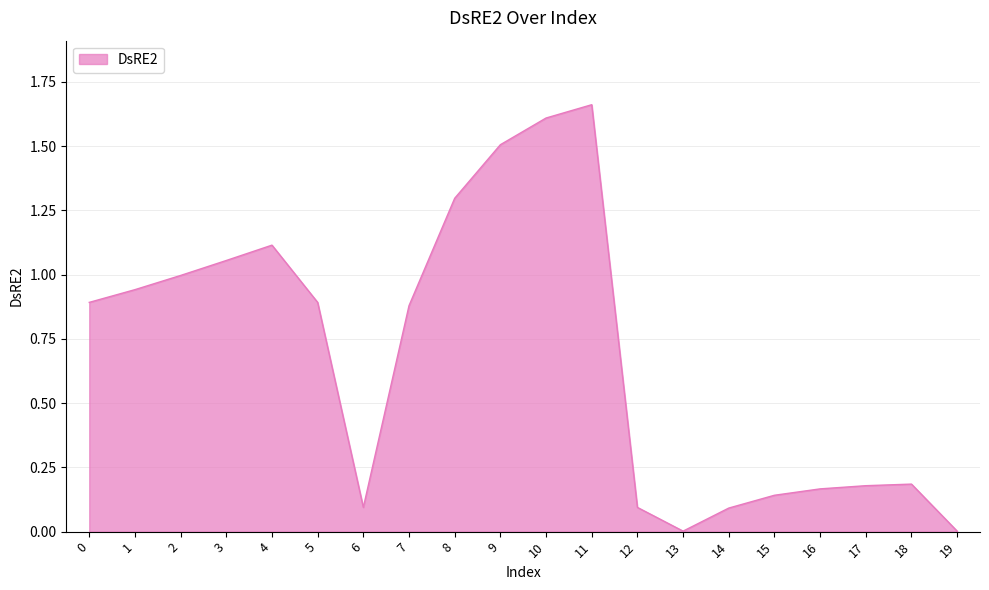

True or false: the data has more than 0 interior local peaks.

True